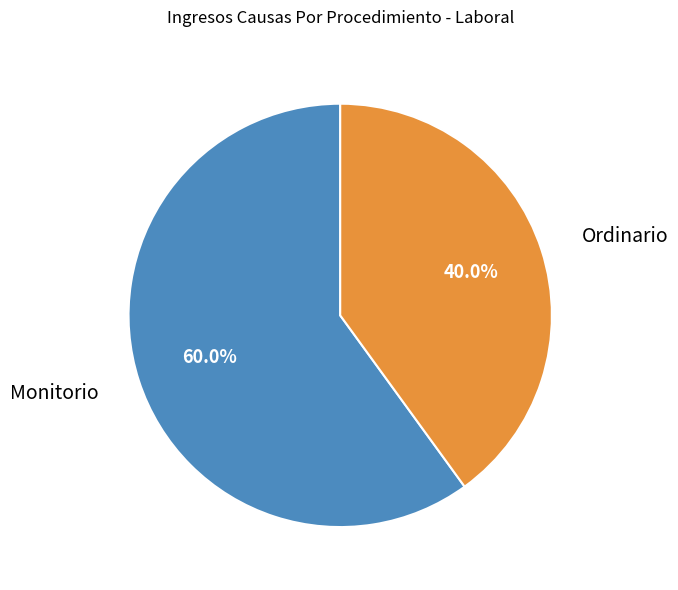

What portion of the pie excludes Ordinario?

60.0%